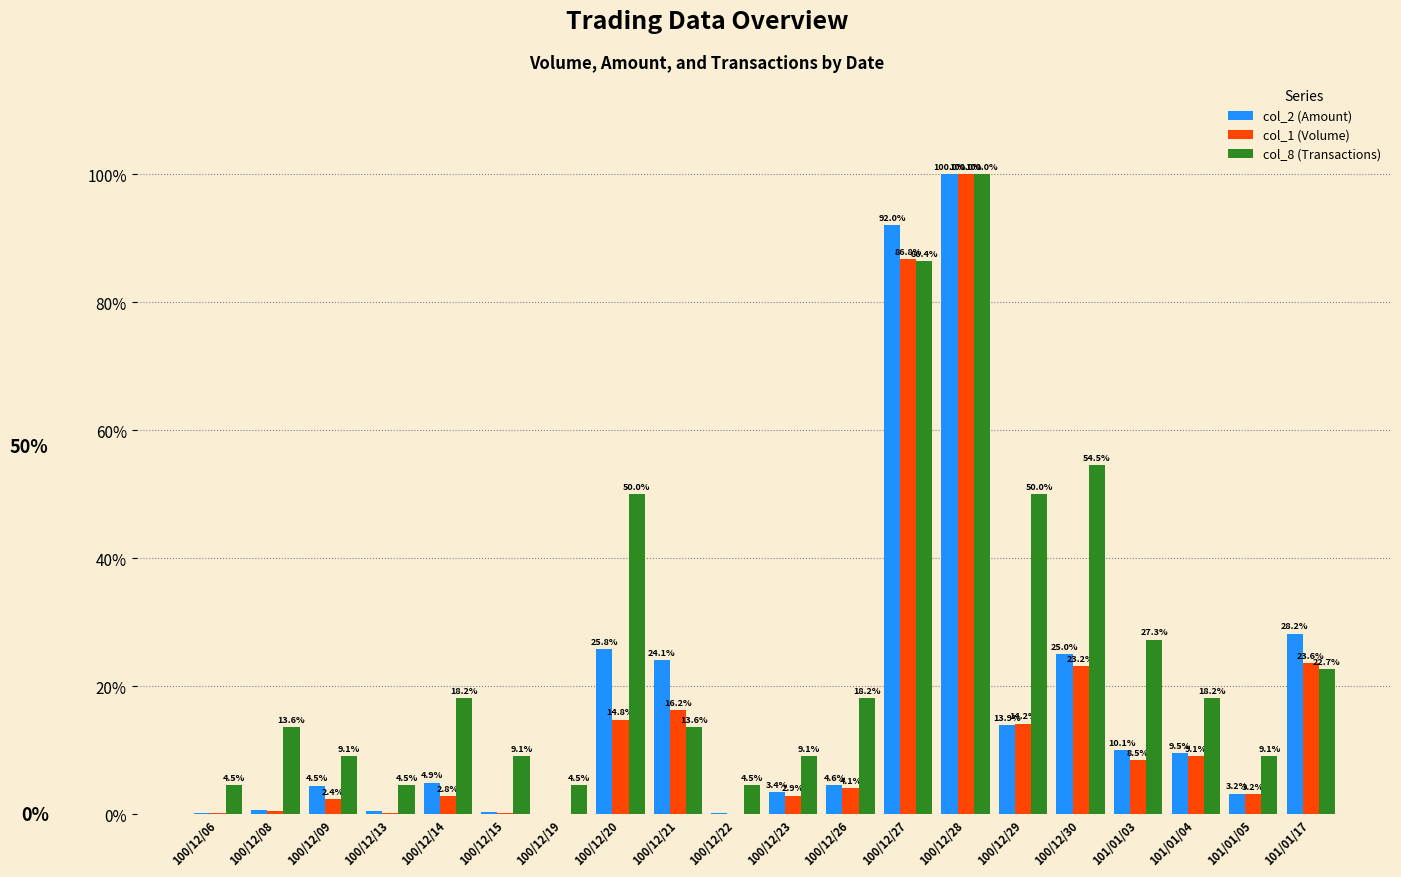

At which category is the sum across all series the highest?

100/12/28